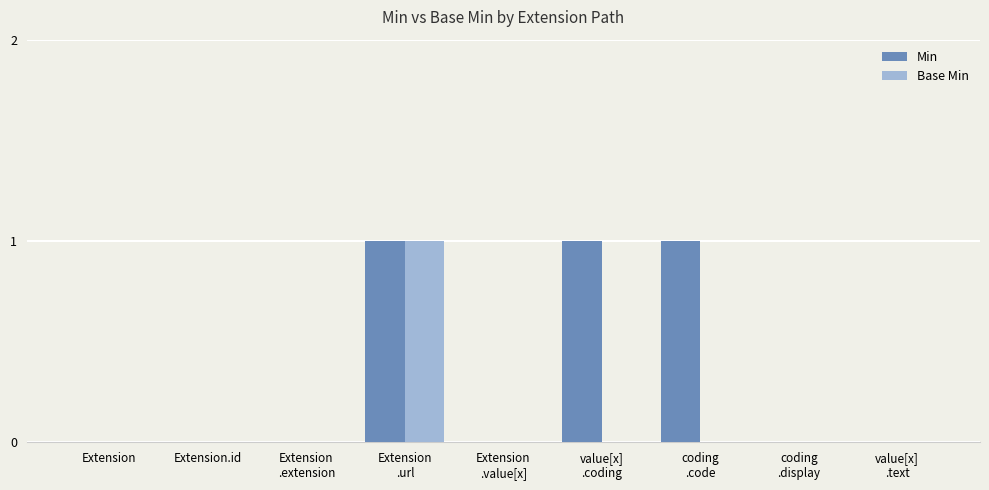

At which category is the sum across all series the highest?

Extension
.url